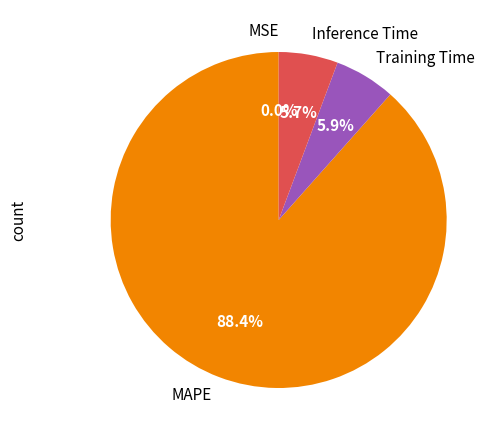

To the nearest percent, what is the combined percentage of MAPE and MSE?

88%